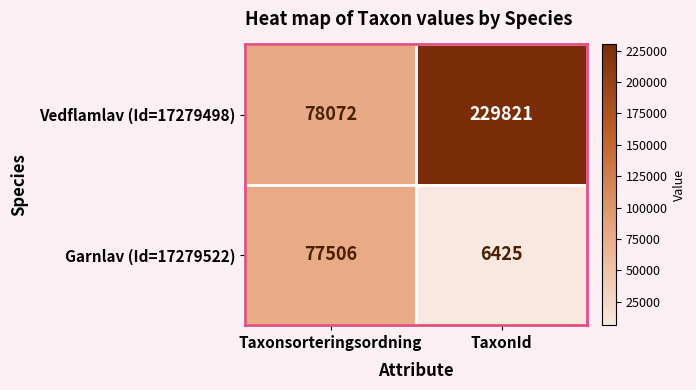

What is the sum of the Garnlav (Id=17279522) values at TaxonId and Taxonsorteringsordning?

83931